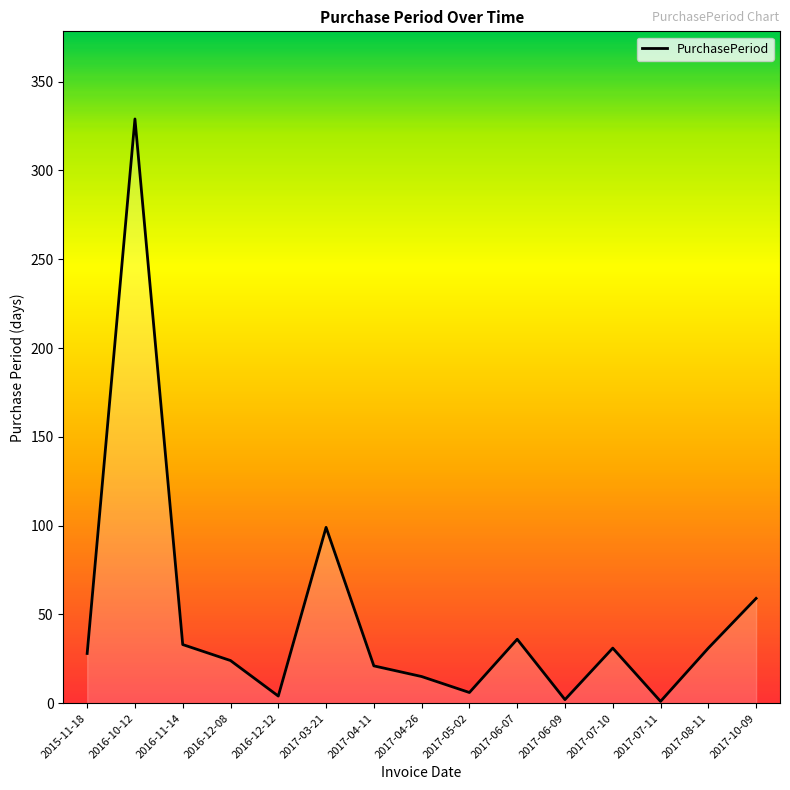

At which label is the value closest to 165?

2017-03-21